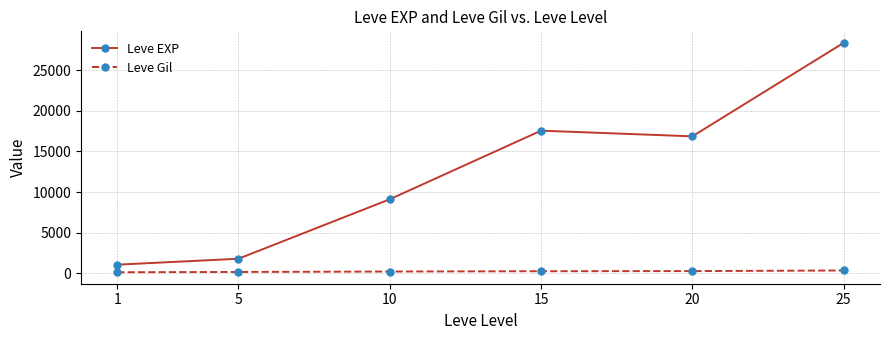

Does the chart have visible grid lines?

Yes